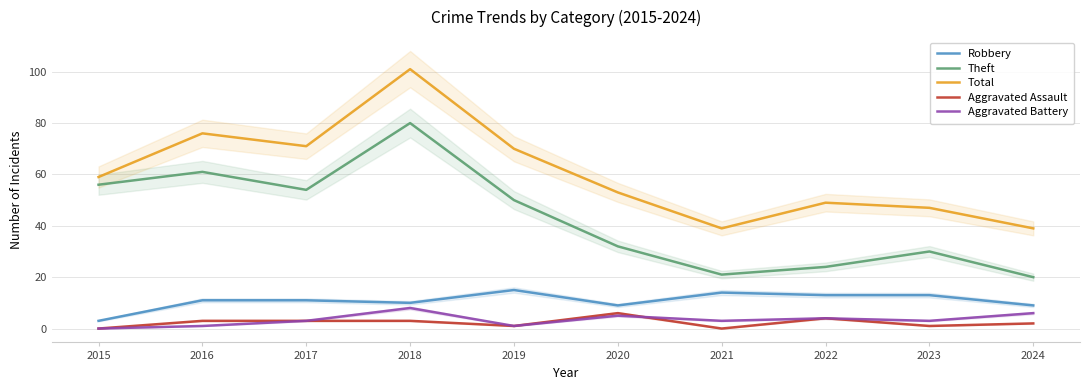

List the series in order of their peak value, lowest first.

Aggravated Assault, Aggravated Battery, Robbery, Theft, Total